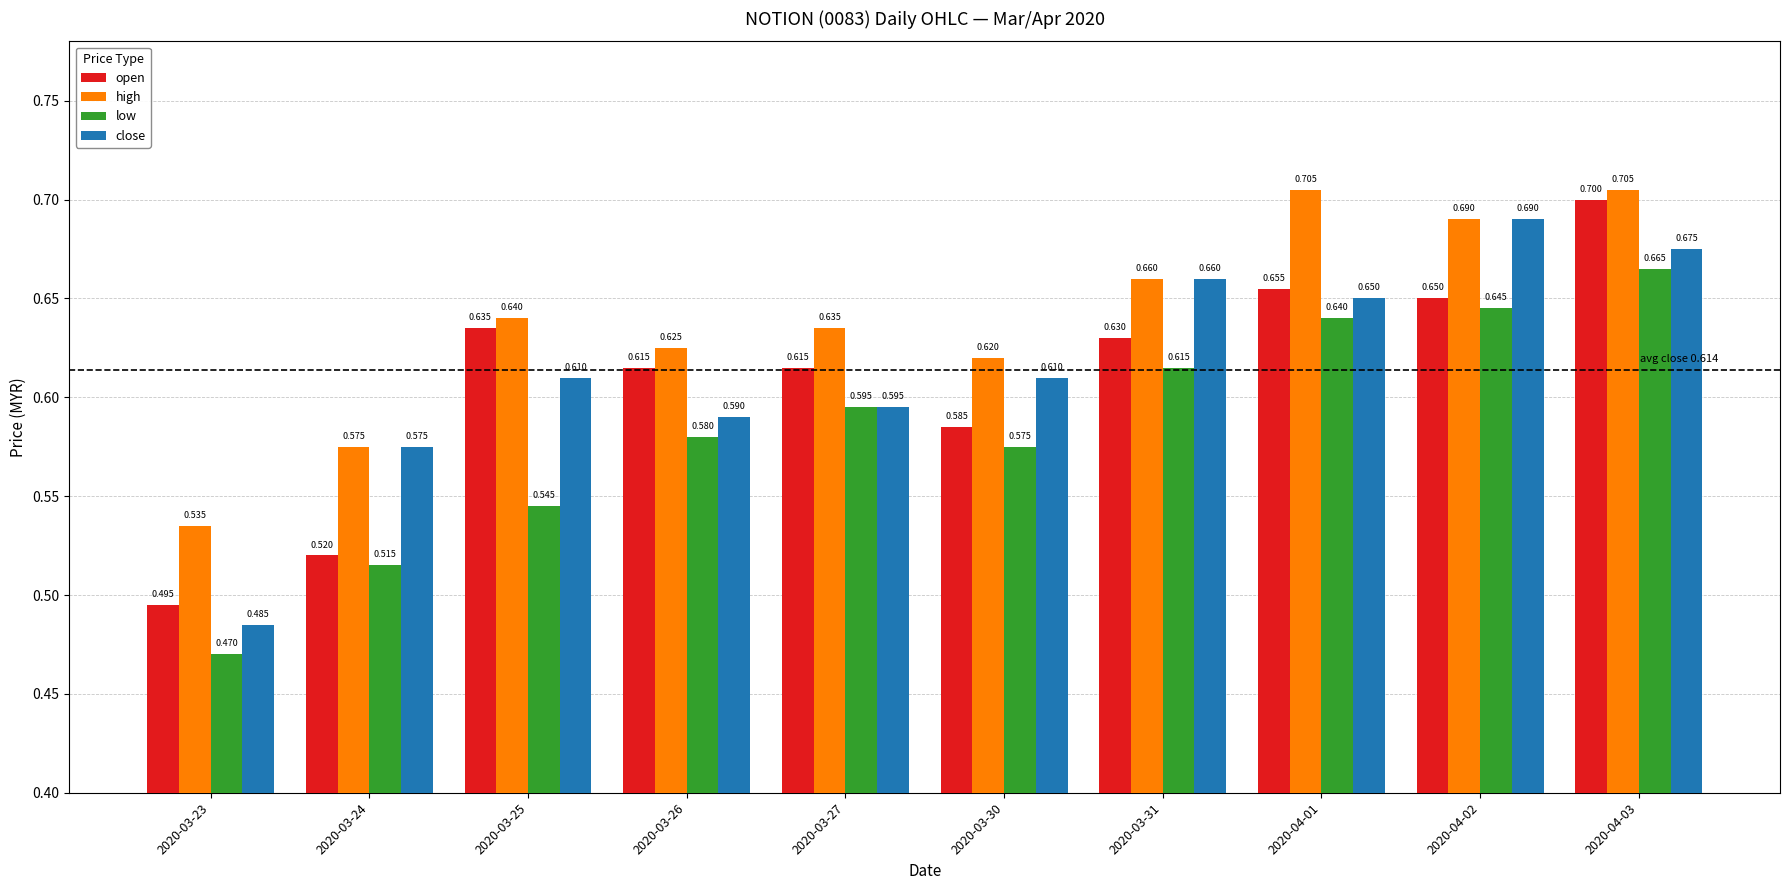

Count the number of categories in the chart.

10